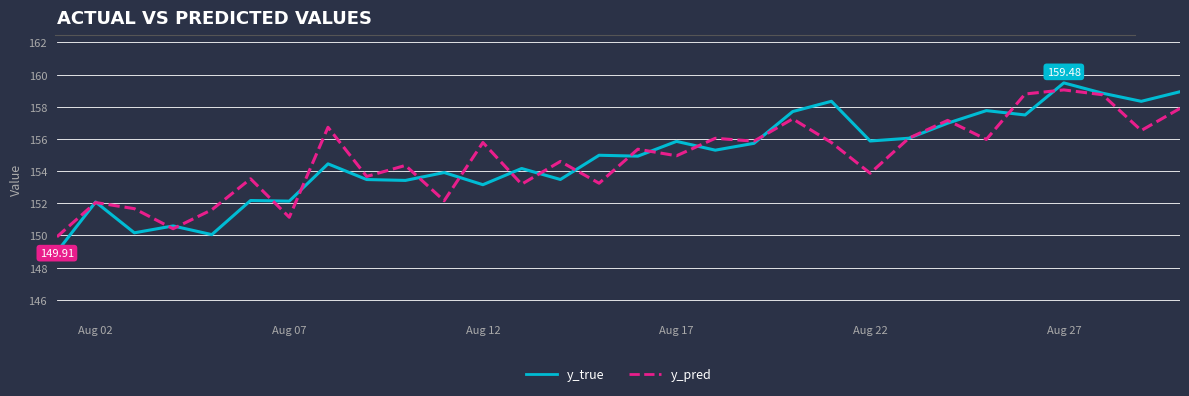

Count the number of data series in this chart.

2